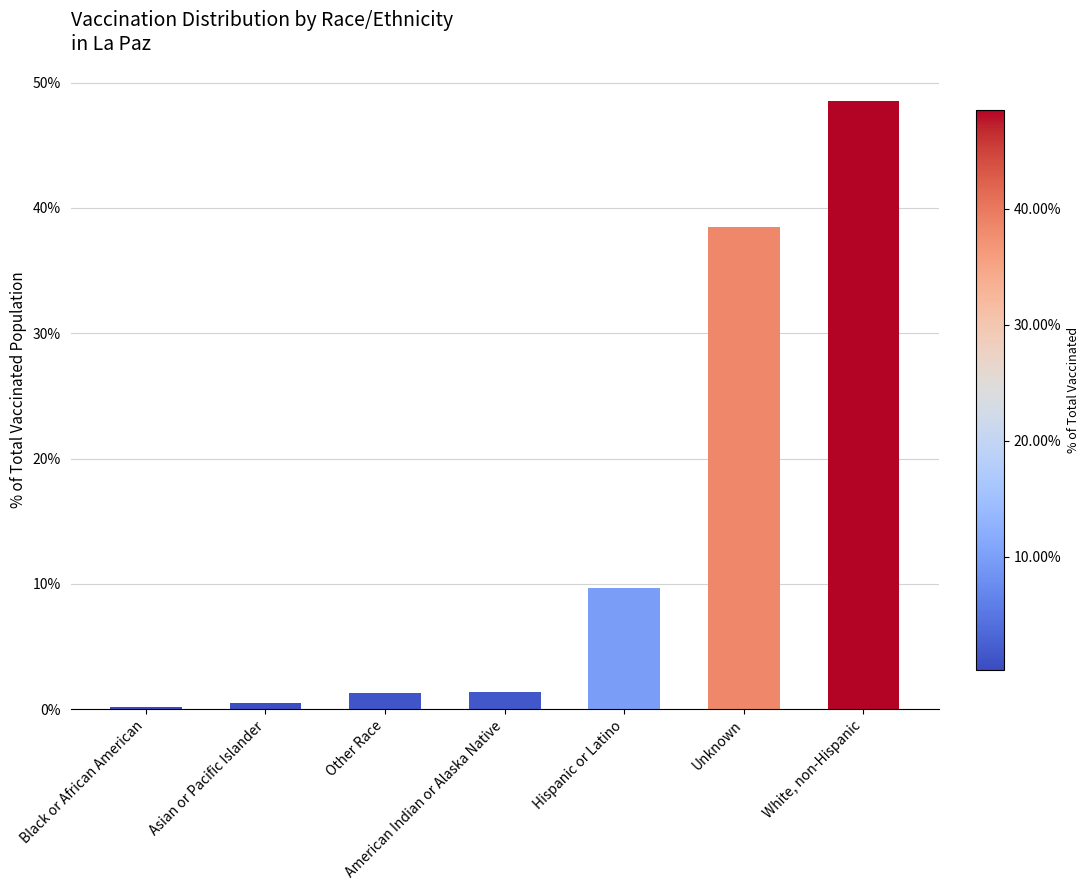

How many data points does each series have?

7